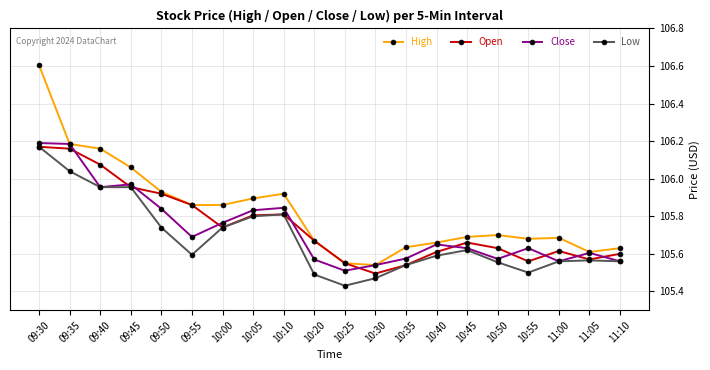

True or false: Open has more than 1 points higher than both neighbors.

True